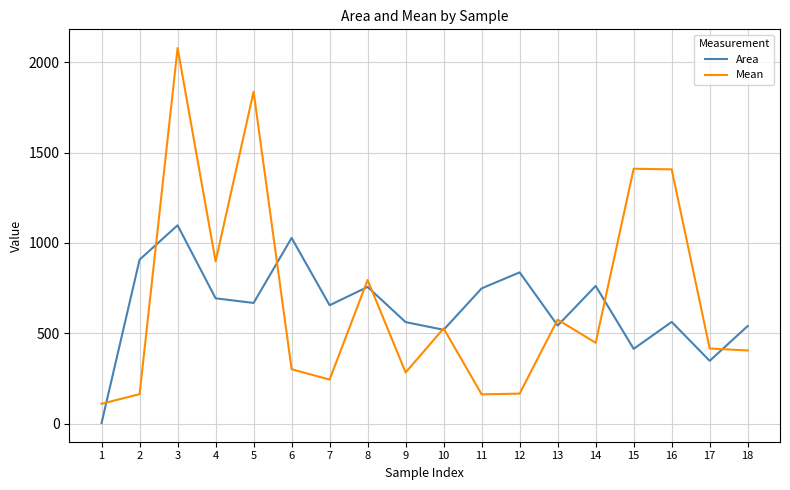

Where does the Mean series first go above 448?

3